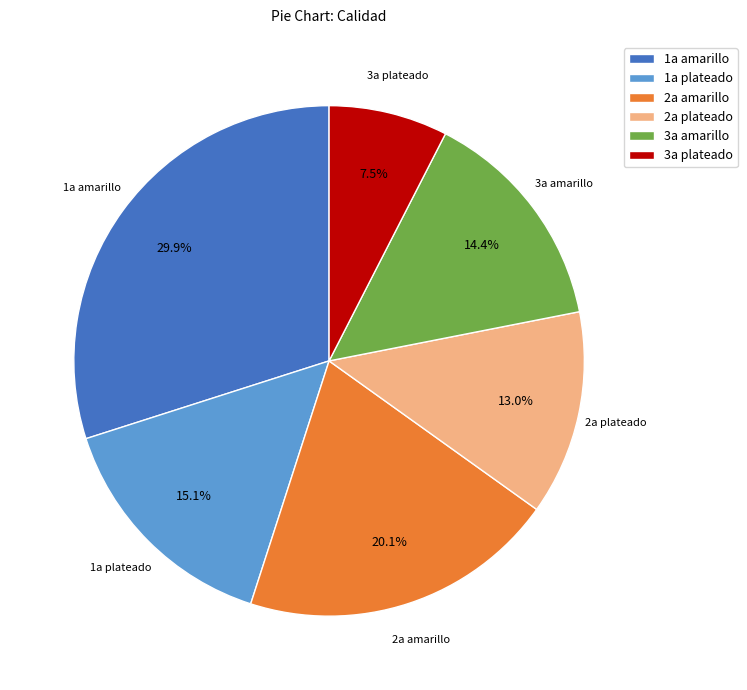

How many segments does this pie chart have?

6